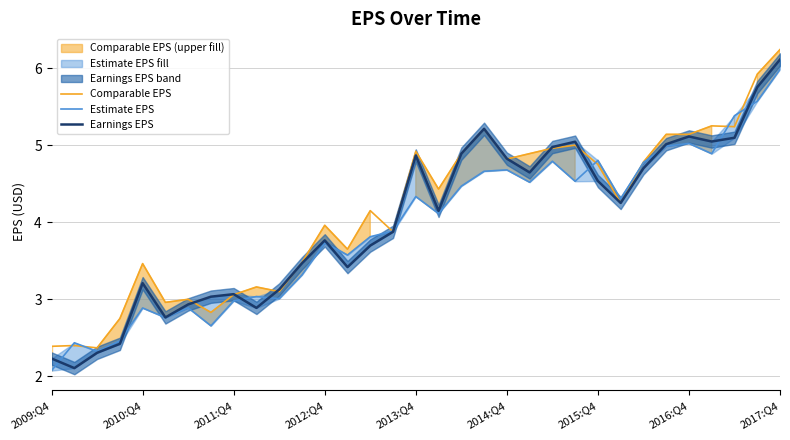

What is the sum of all Earnings EPS values?

132.5